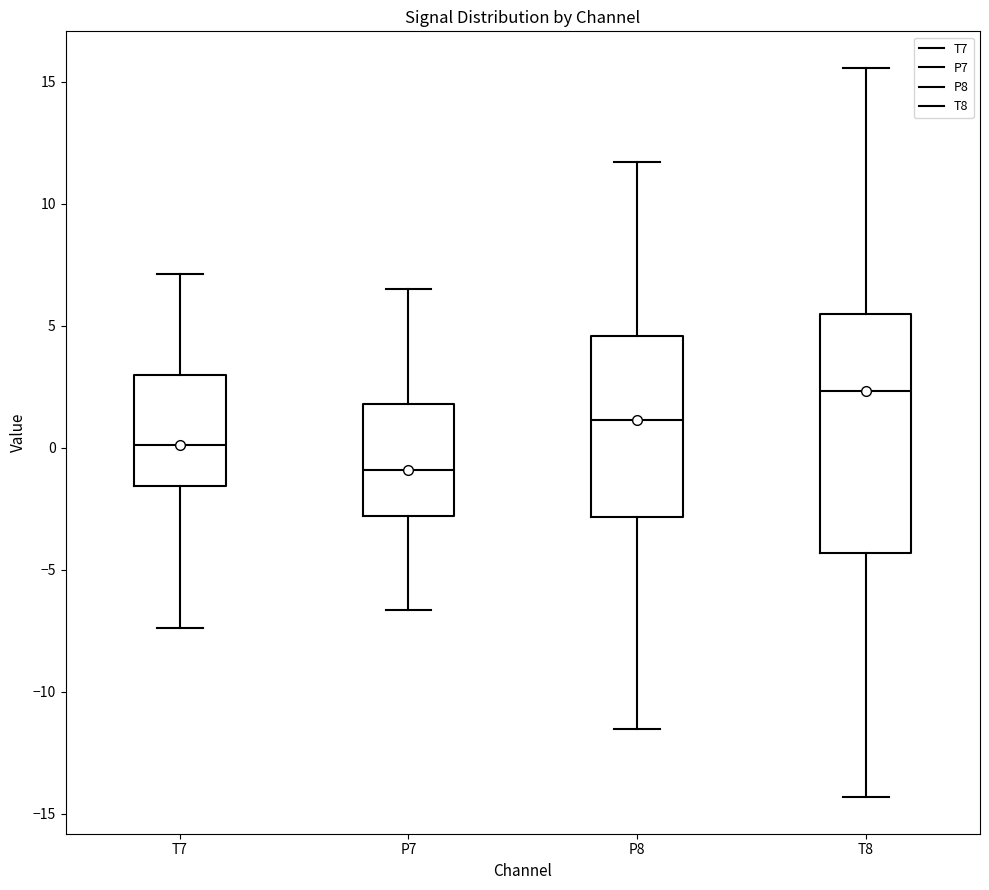

Where is the lower edge of the box for T7 on the y-axis? The values are not printed on the chart, so give them approximately, as read against the axis.

-1.5